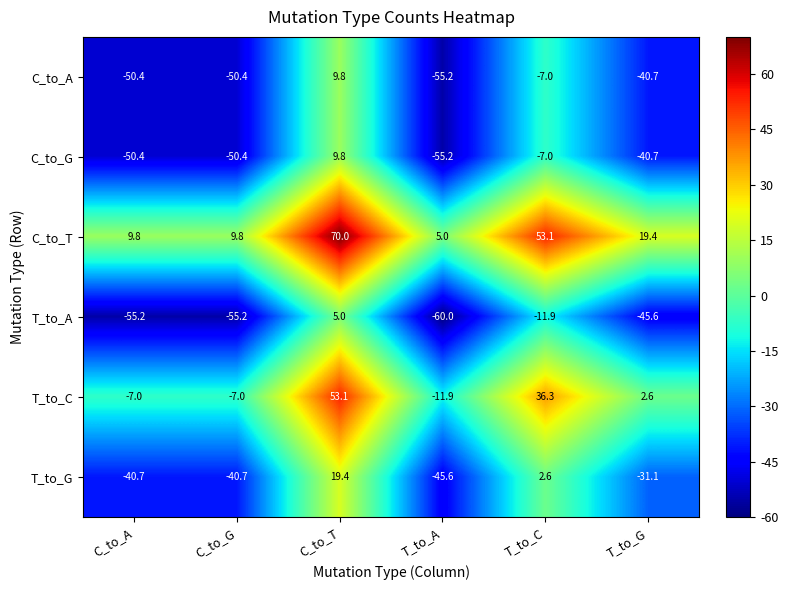

What is the spread (max minus min) of values at C_to_G?

65.0